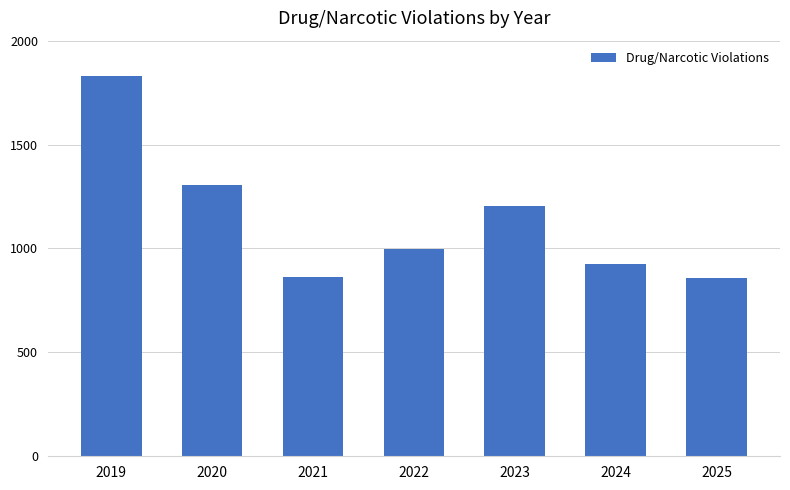

The value at 2023 is 1766. True or false?

False